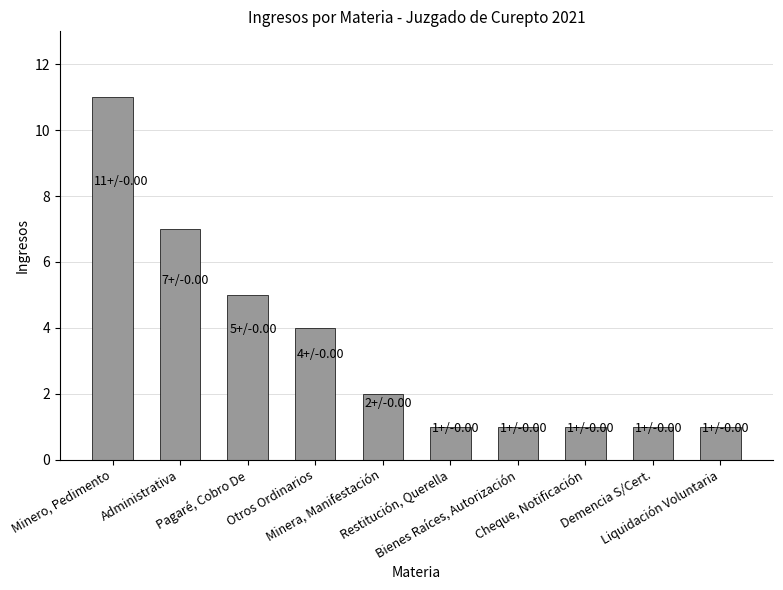

Does the chart contain stacked bars?

No